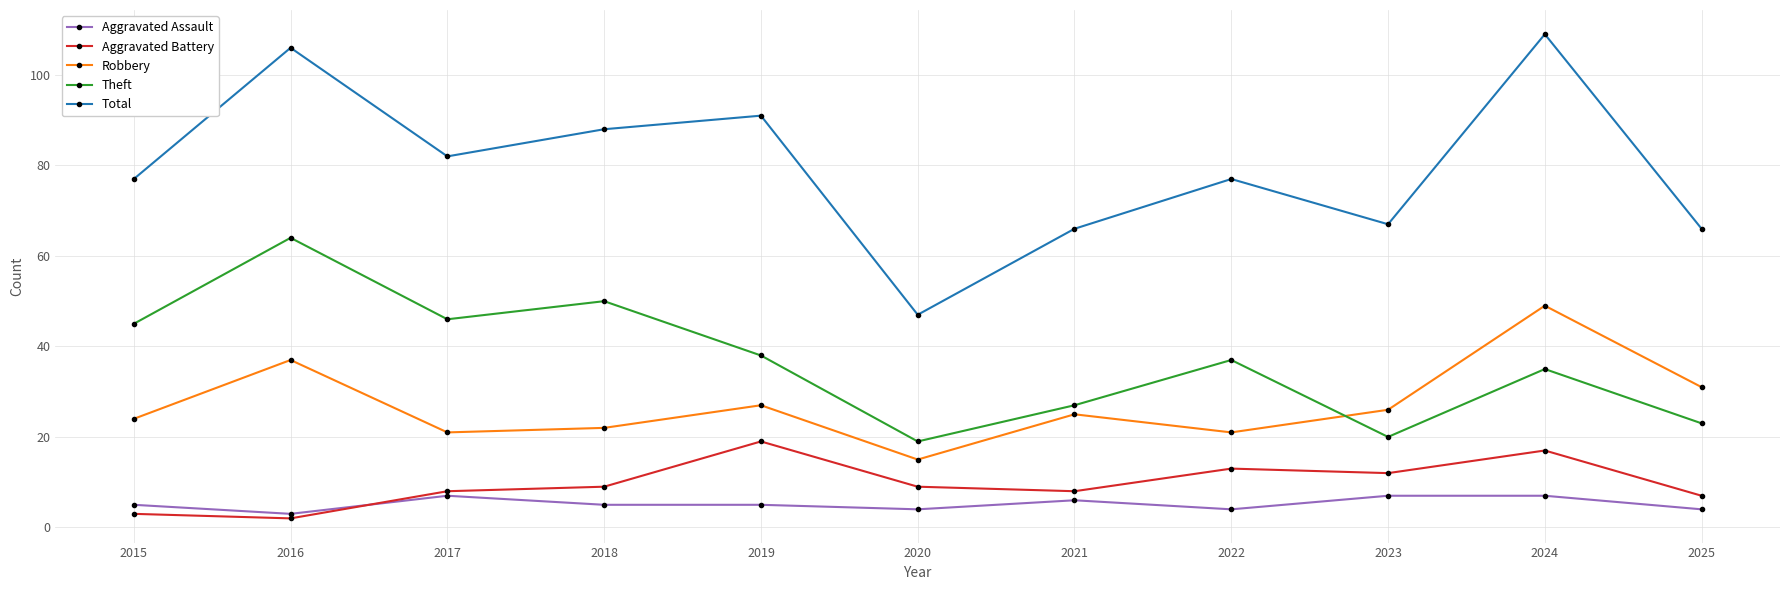

Rank the series at 2021 from lowest to highest value.

Aggravated Assault, Aggravated Battery, Robbery, Theft, Total